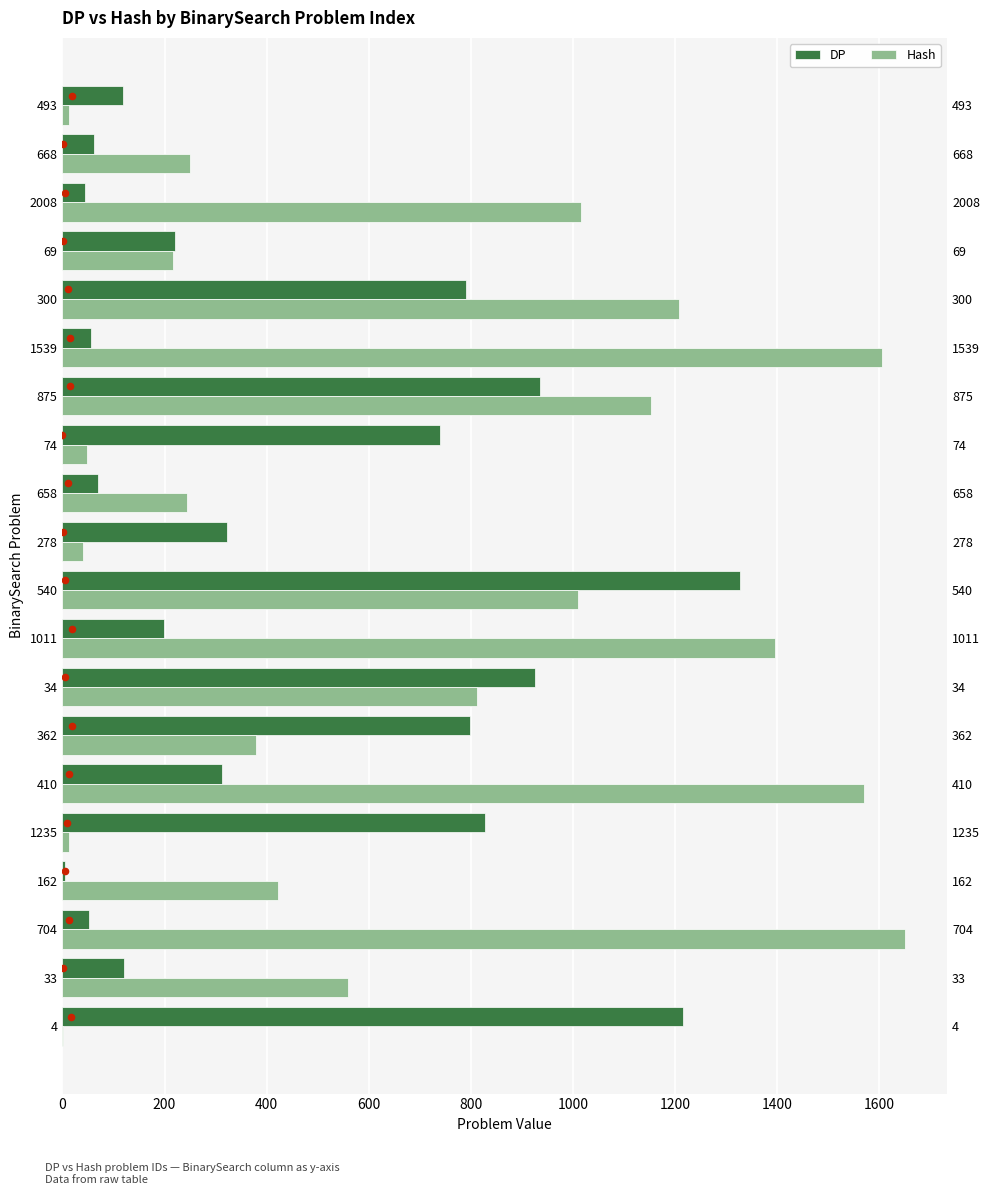

Which series has the largest total across all categories?

Hash